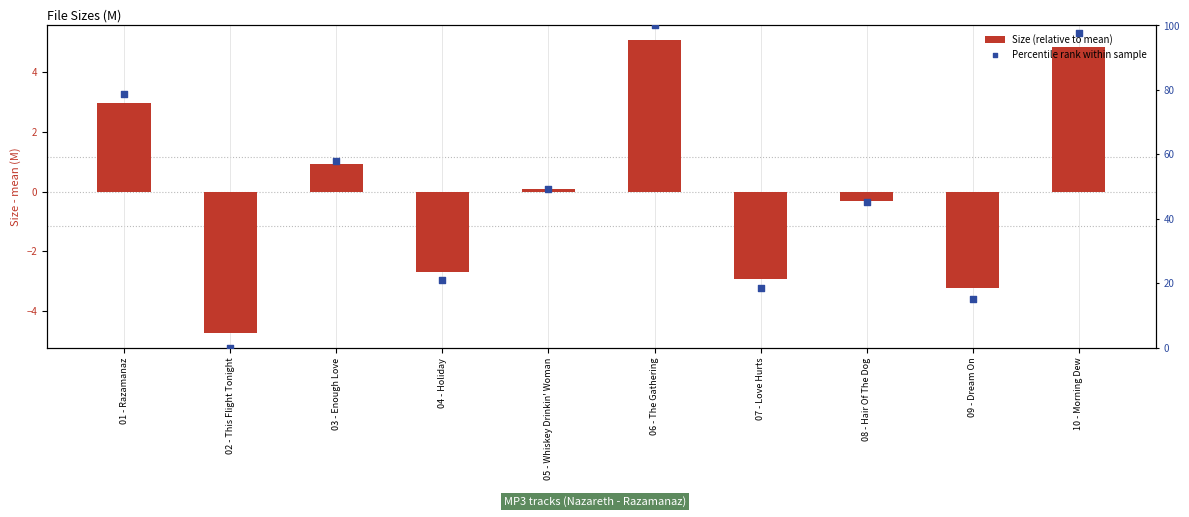

At how many categories does at least one series exceed 75?

3